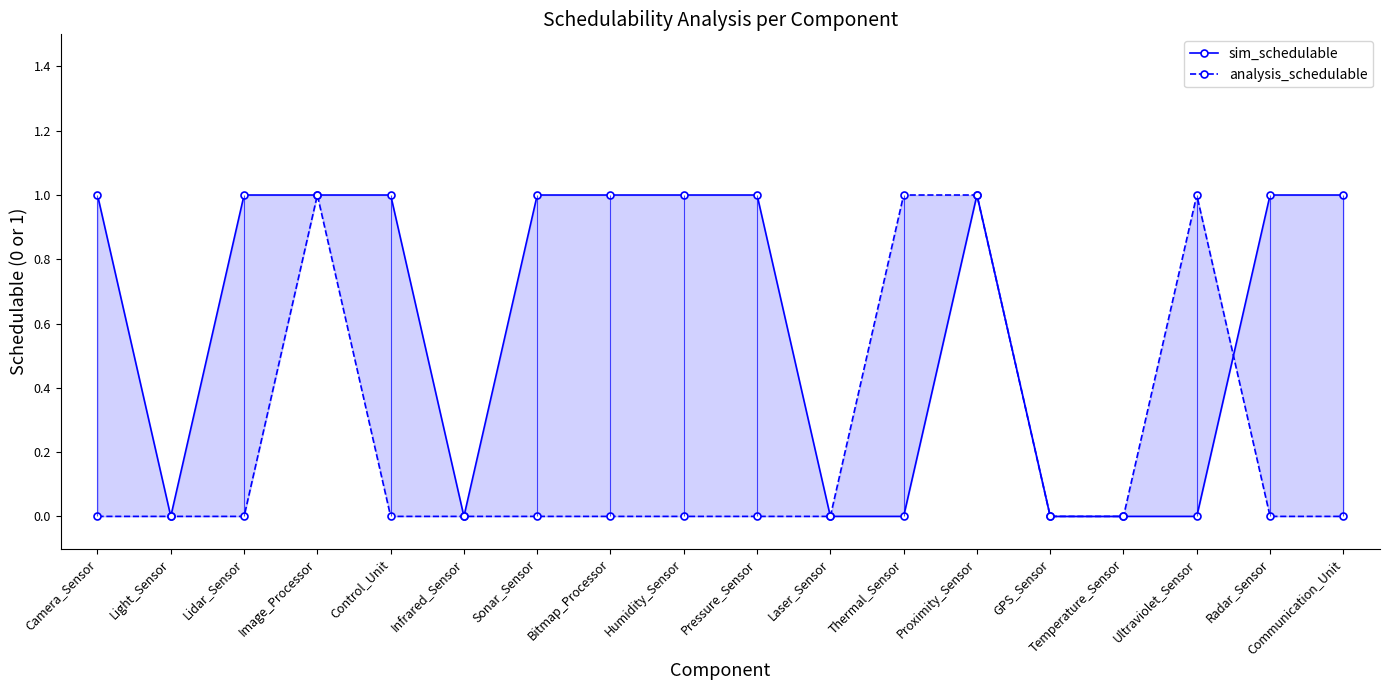

How many series are shown in this chart?

2